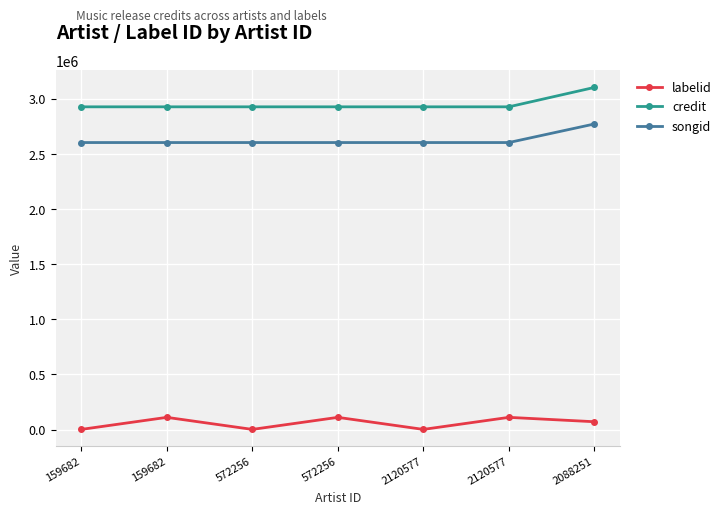

What is the spread (max minus min) of values at 159682?

2926623